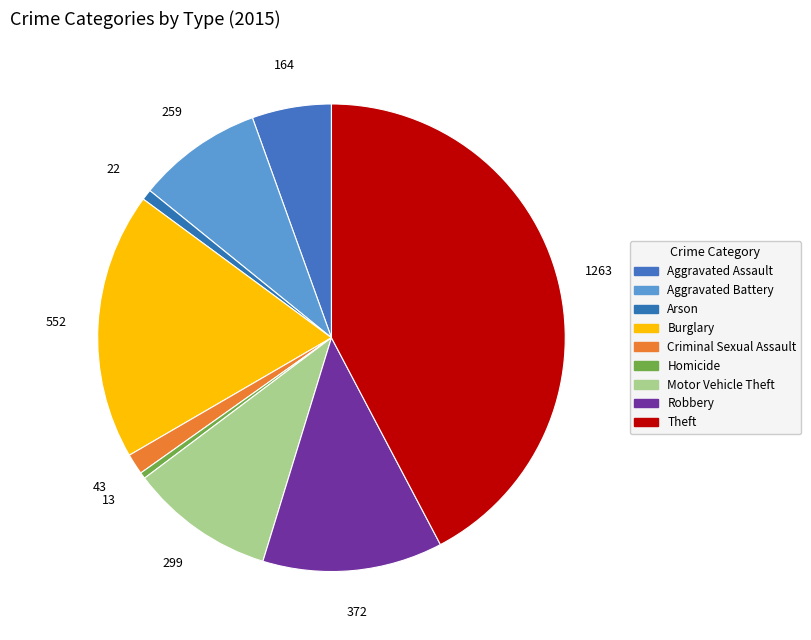

Count the number of slices in the pie.

9